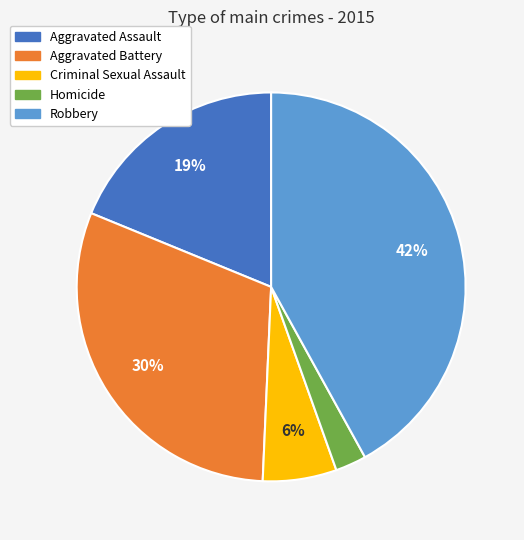

Does any single category account for the majority?

No